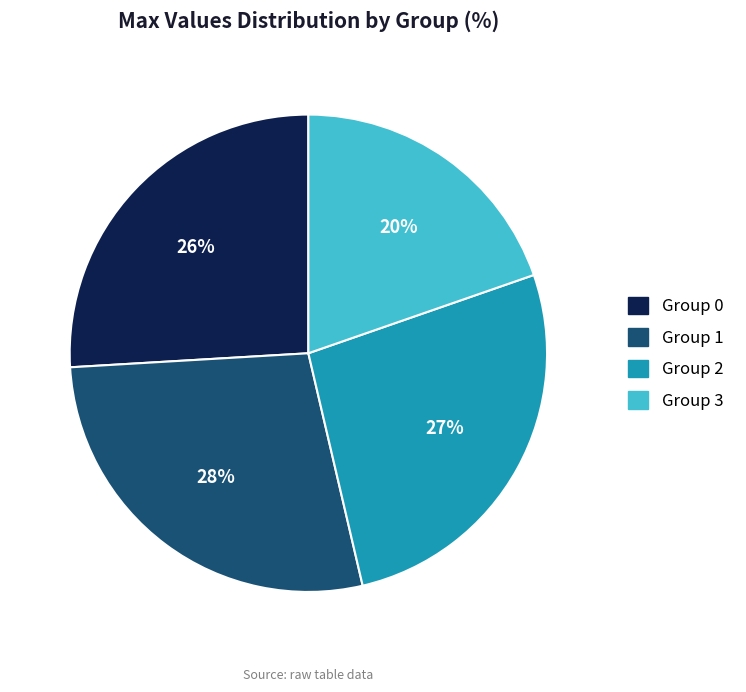

The Group 0 slice represents 15% of the pie. True or false?

False